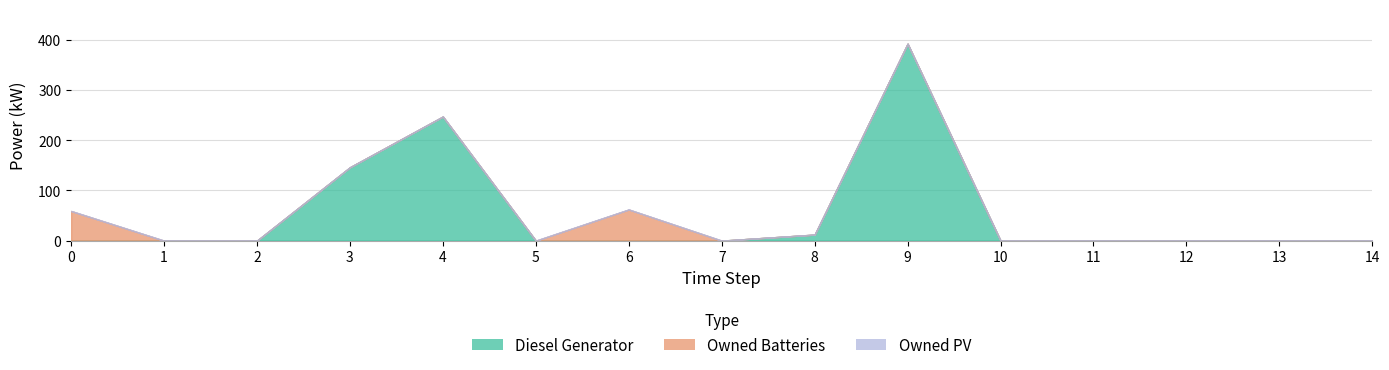

At which category is the sum across all series the highest?

9